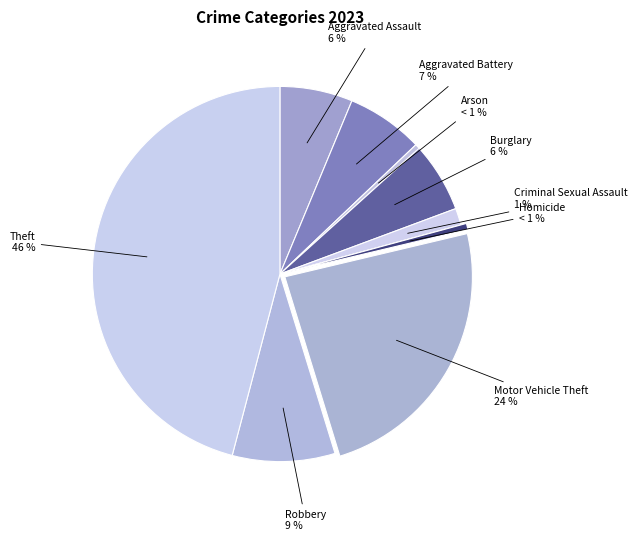

To the nearest percent, what percentage of the pie is Robbery?

9%